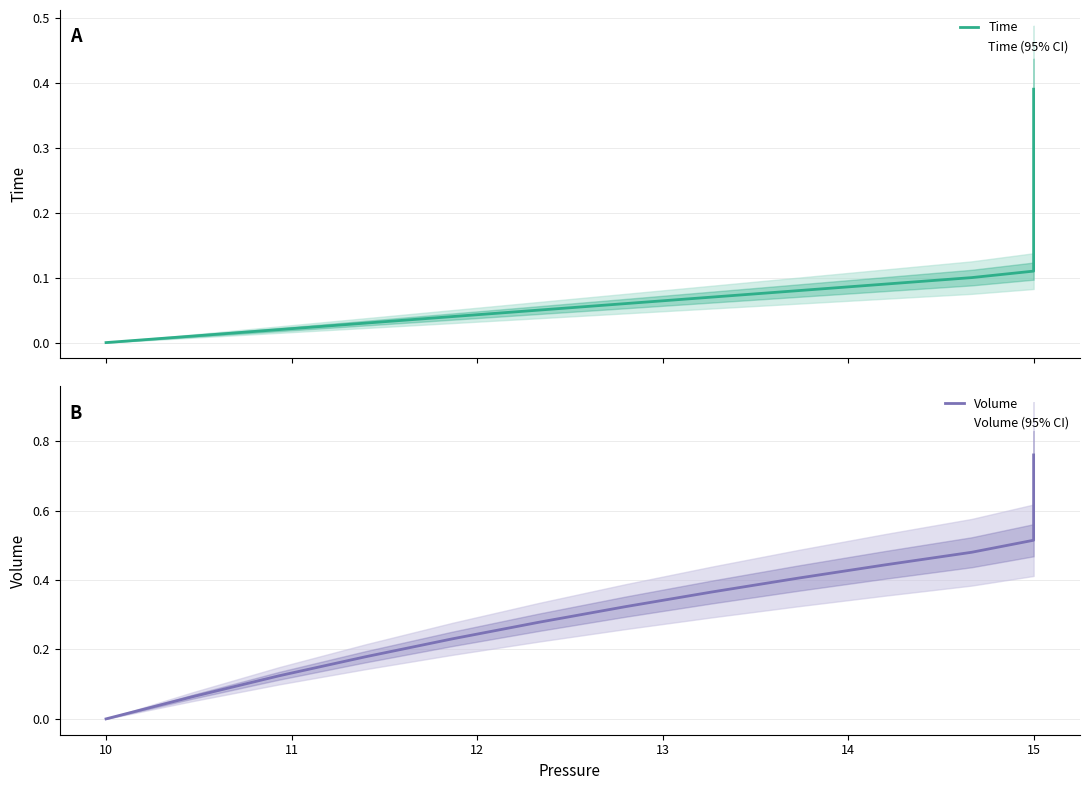

Which series has the widest spread of values?

Volume